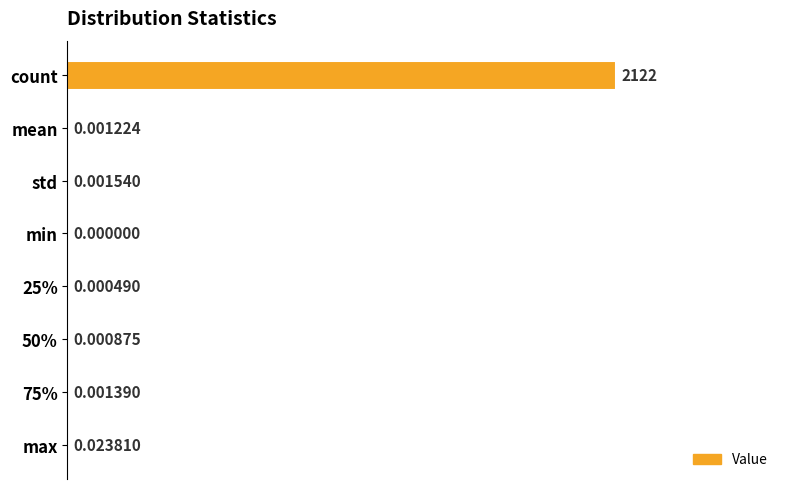

Which label corresponds to the largest value in the chart?

count